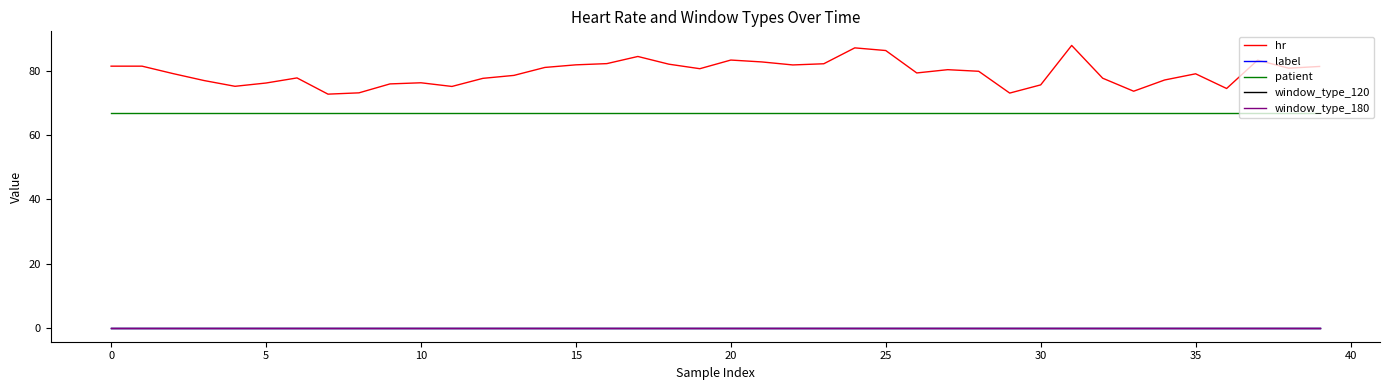

Does the chart display data point markers on the line(s)?

No